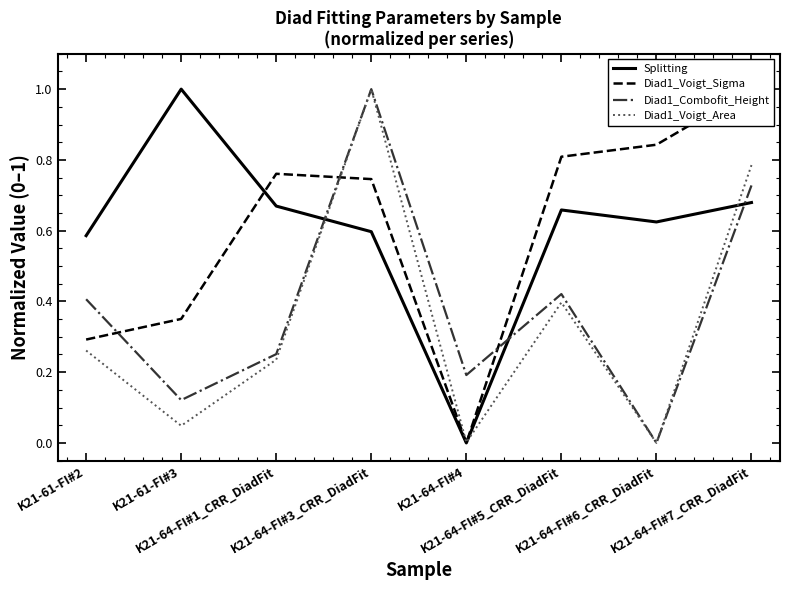

How many values in Diad1_Combofit_Height are above zero?

7